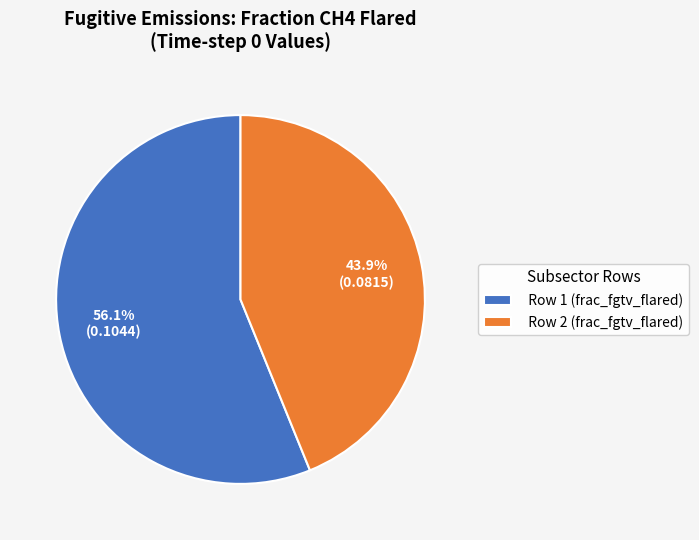

Rank the categories by value from lowest to highest.

Row 2 (frac_fgtv_flared), Row 1 (frac_fgtv_flared)